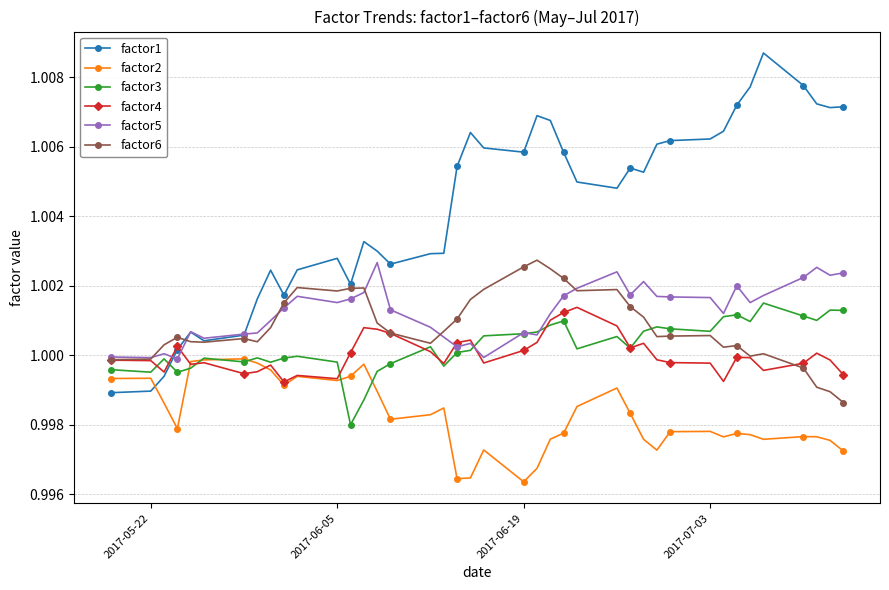

True or false: factor3 and factor5 intersect in this chart.

True